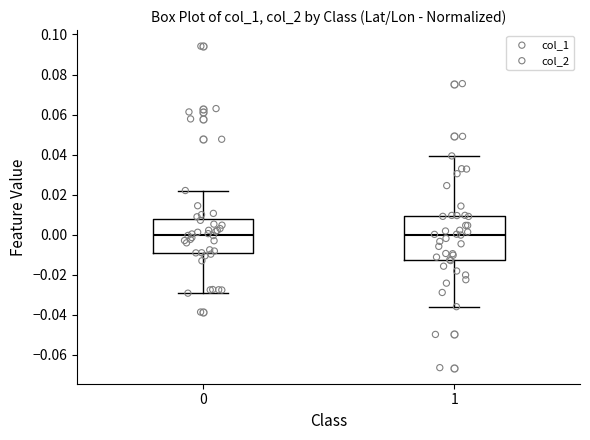

Reading left to right, read every box against the y-axis: the position of its median line, the range the box covers, and the ends of its whiskers. The values are not printed on the chart, so give them approximately, as read against the axis.

0: median 0.000, box -0.010 to 0.008, whiskers -0.030 to 0.022
1: median 0.000, box -0.012 to 0.010, whiskers -0.036 to 0.040